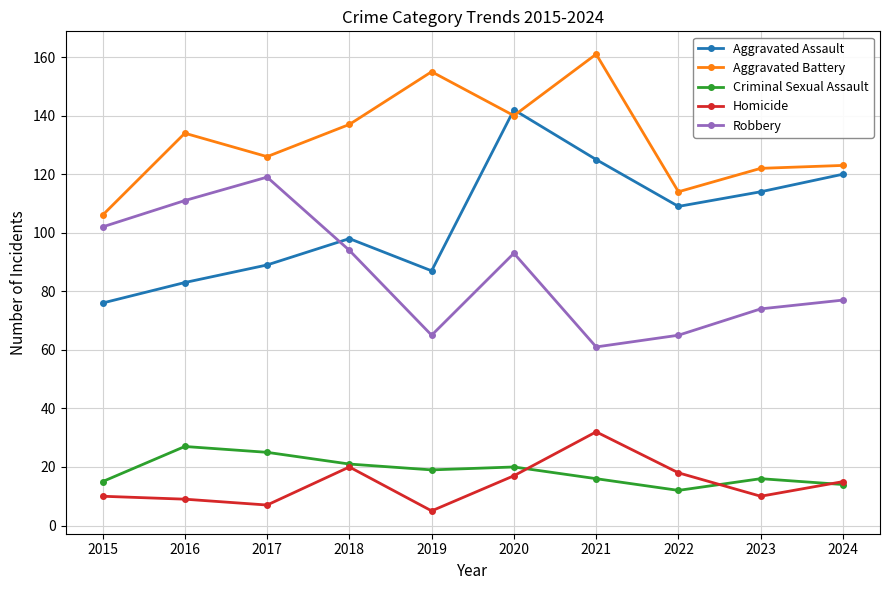

List the series in order of their peak value, lowest first.

Criminal Sexual Assault, Homicide, Robbery, Aggravated Assault, Aggravated Battery